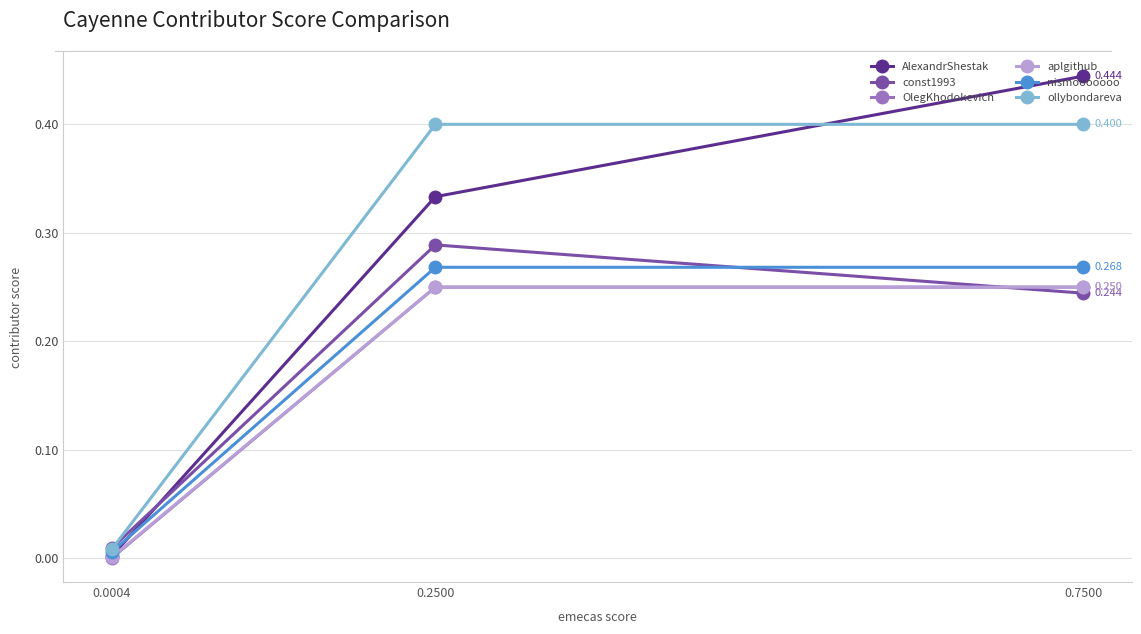

Between 0.0004 and 0.2500, which series saw the biggest shift?

ollybondareva